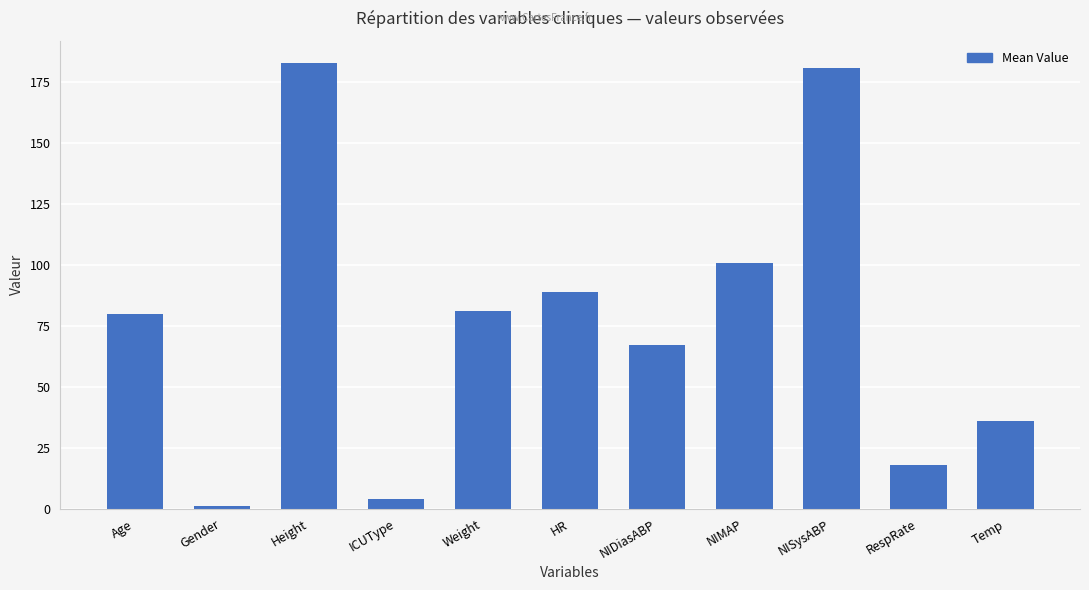

What is the difference between the maximum and minimum values?

181.9